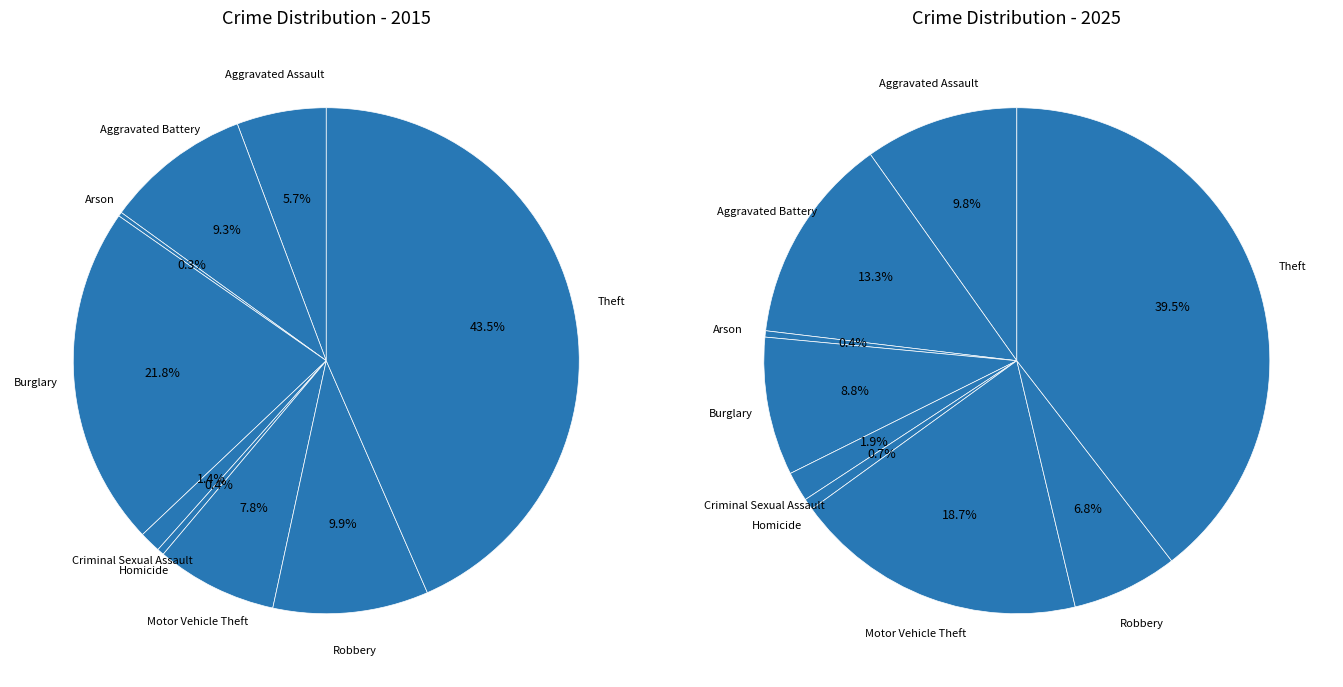

To the nearest percent, what percentage of the pie is Burglary?

22%